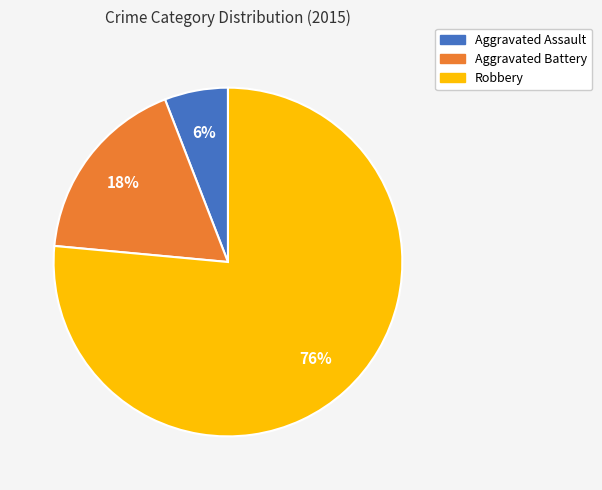

Combined, do Robbery and Aggravated Battery account for over 50%?

Yes